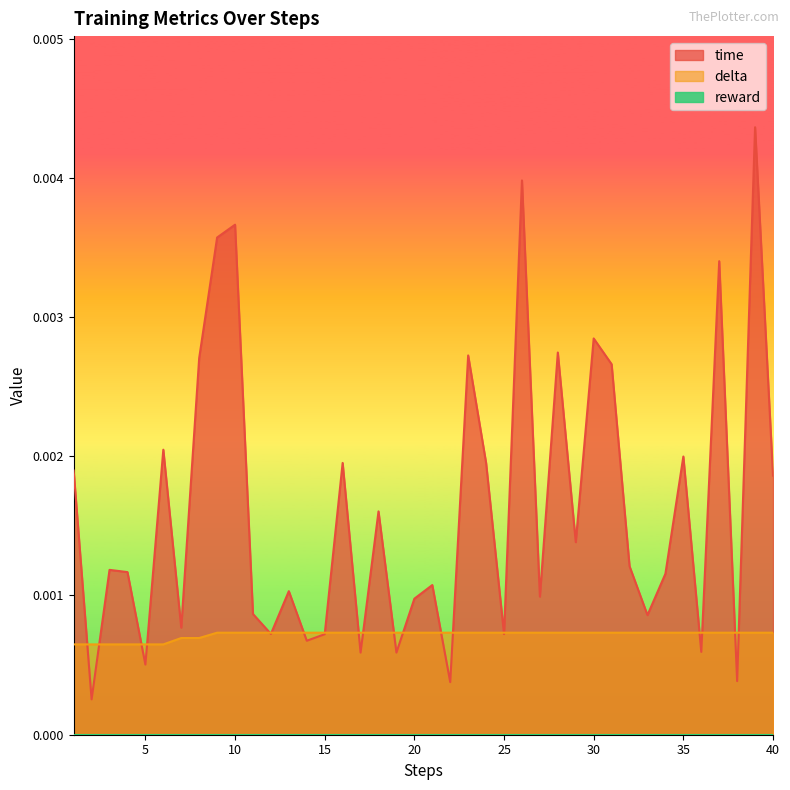

Which series has the largest total across all categories?

time